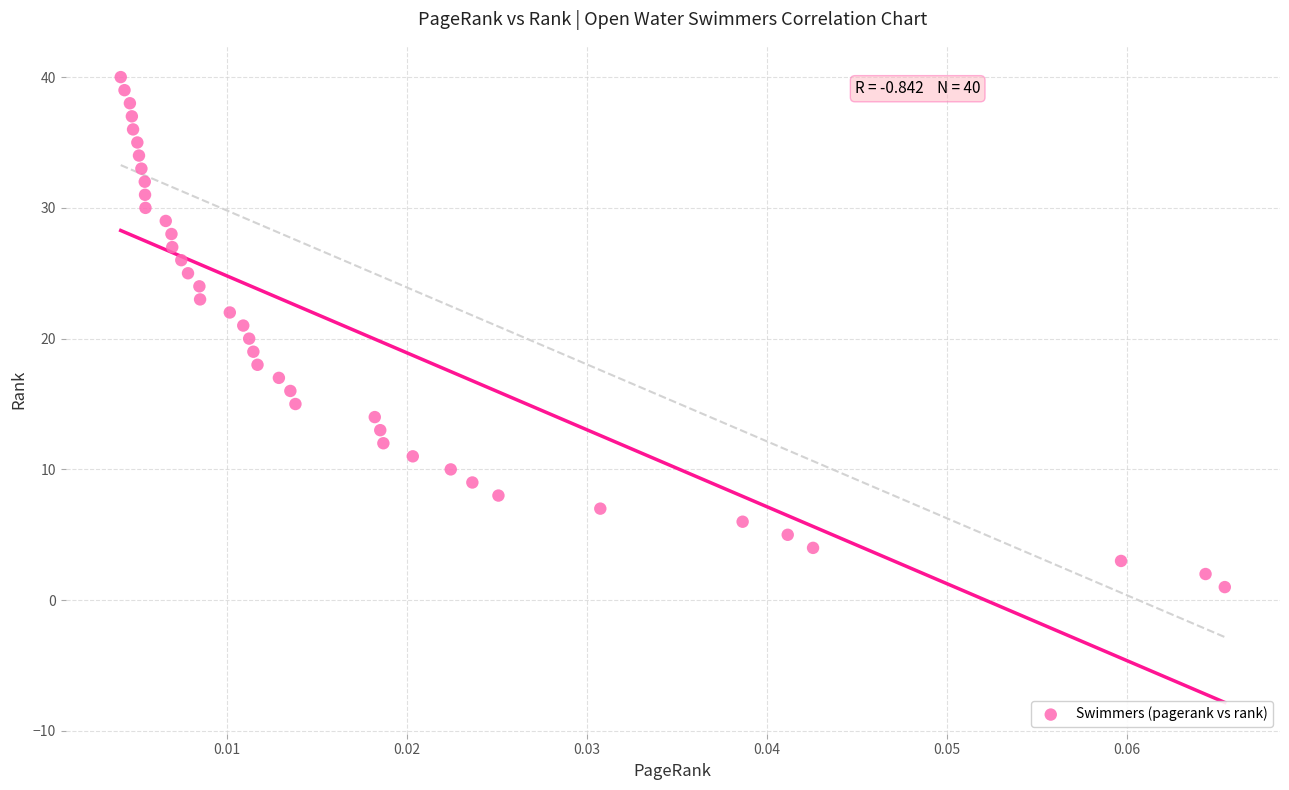

What is the range of Y values (max minus min)?

39